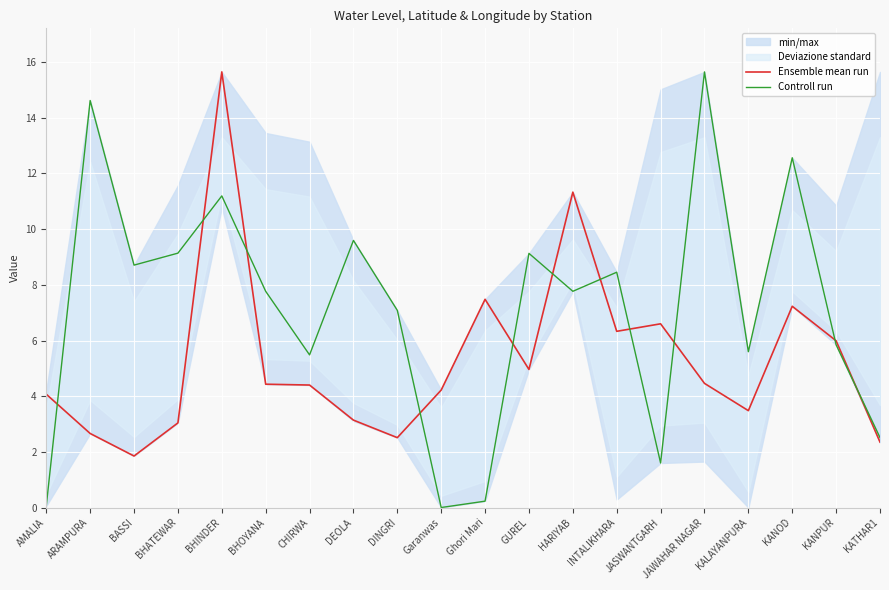

What is the label of the 4th point from the right?

KALAYANPURA